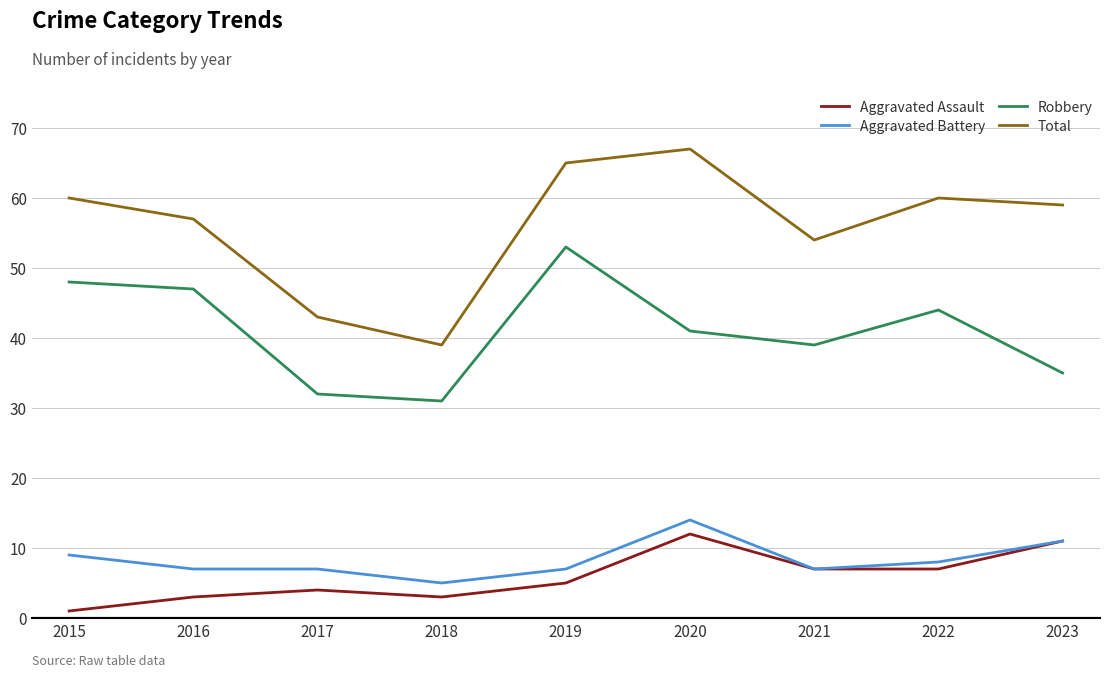

Which series has the largest range (max minus min)?

Total